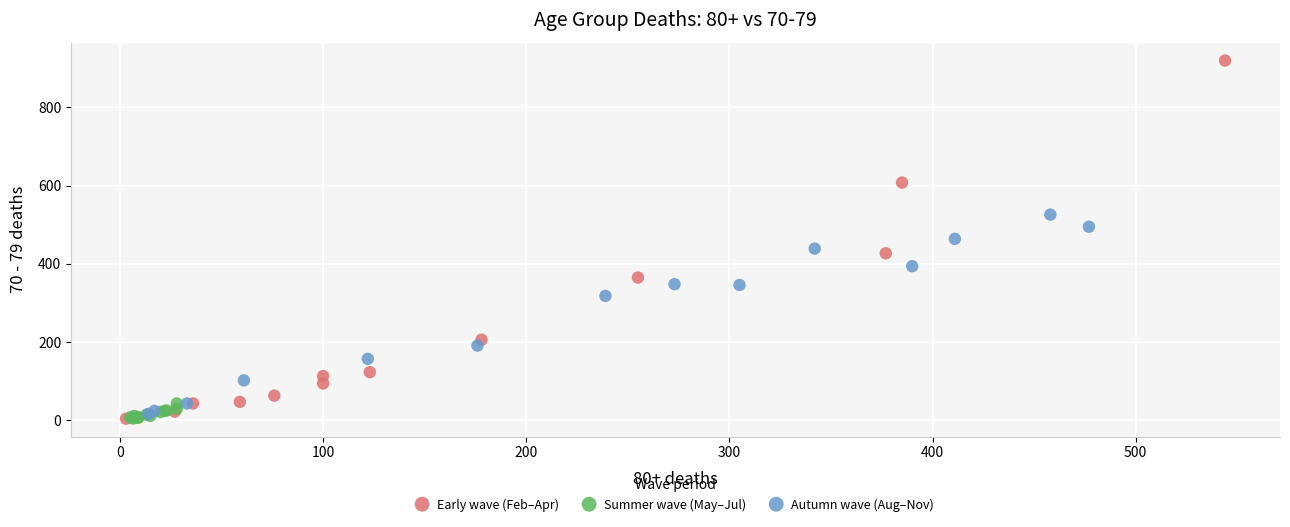

Which series reaches the maximum Y coordinate?

Early wave (Feb–Apr)